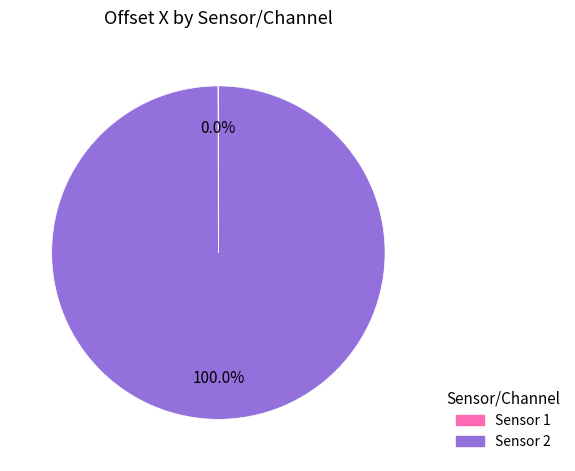

Which slice is the largest?

Sensor 2